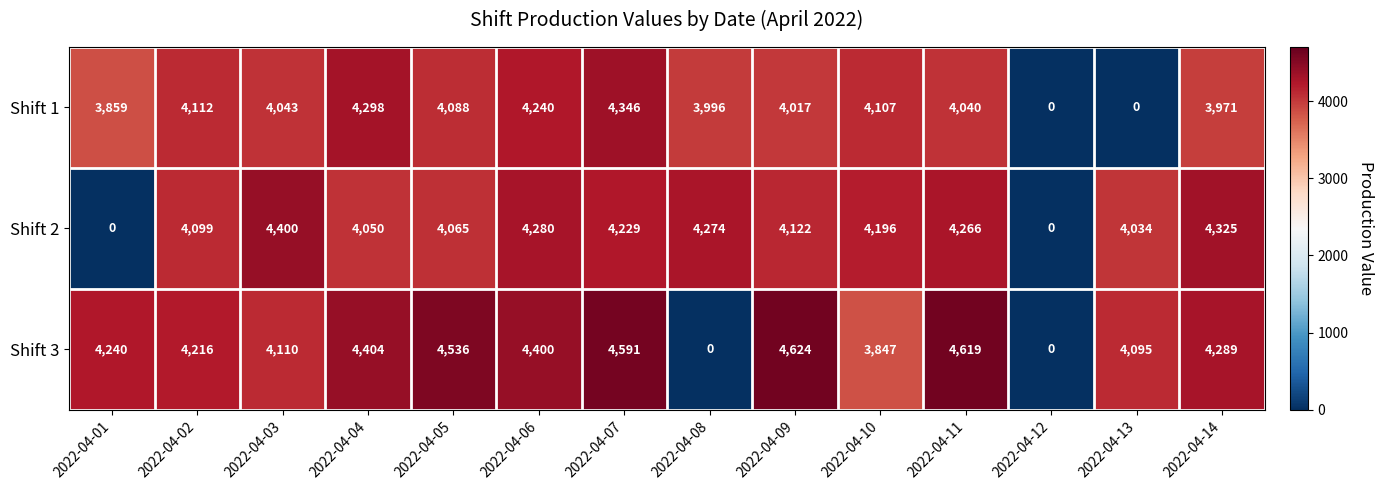

True or false: Shift 3 has a value of 4095 at 2022-04-13.

True